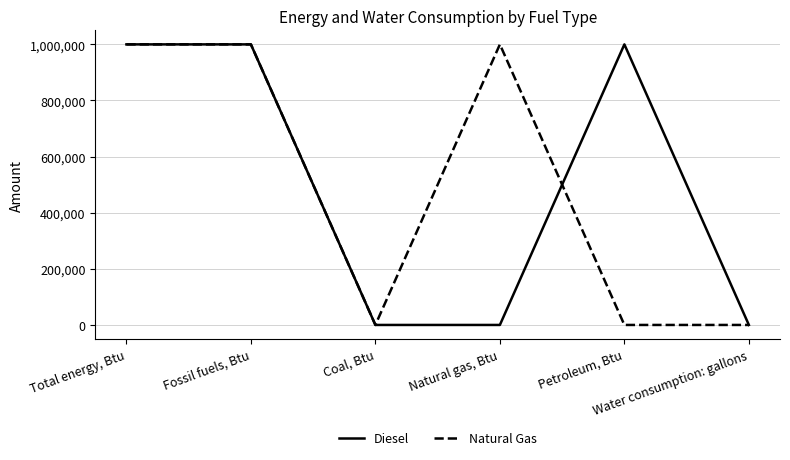

What is the greatest value displayed?

1000000